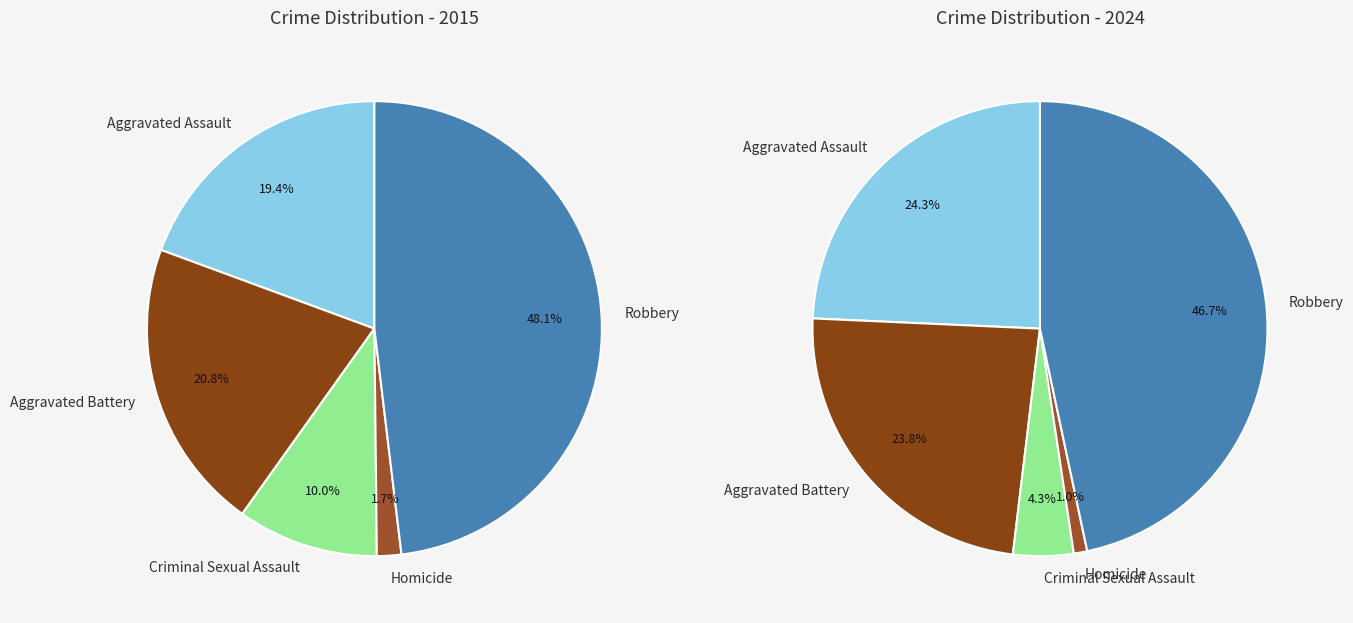

To the nearest percent, what is the difference between the values_2015 and 4 slice percentages?

29%